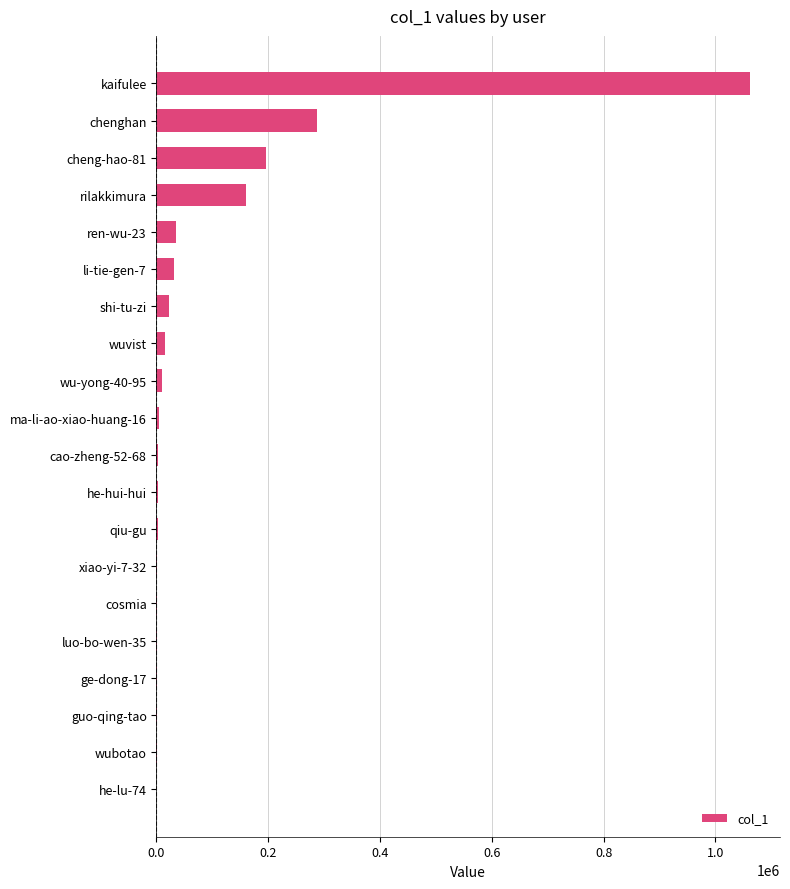

Are the bars horizontal?

Yes